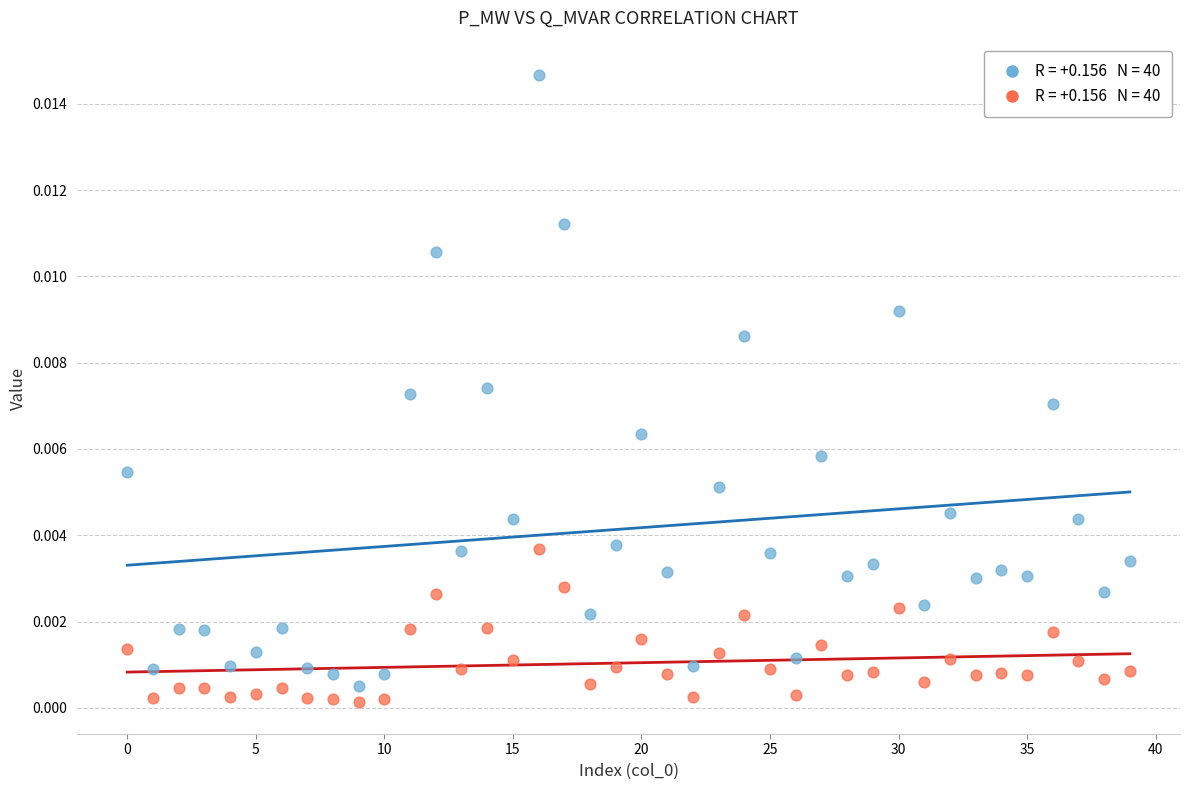

How many data points are displayed?

80